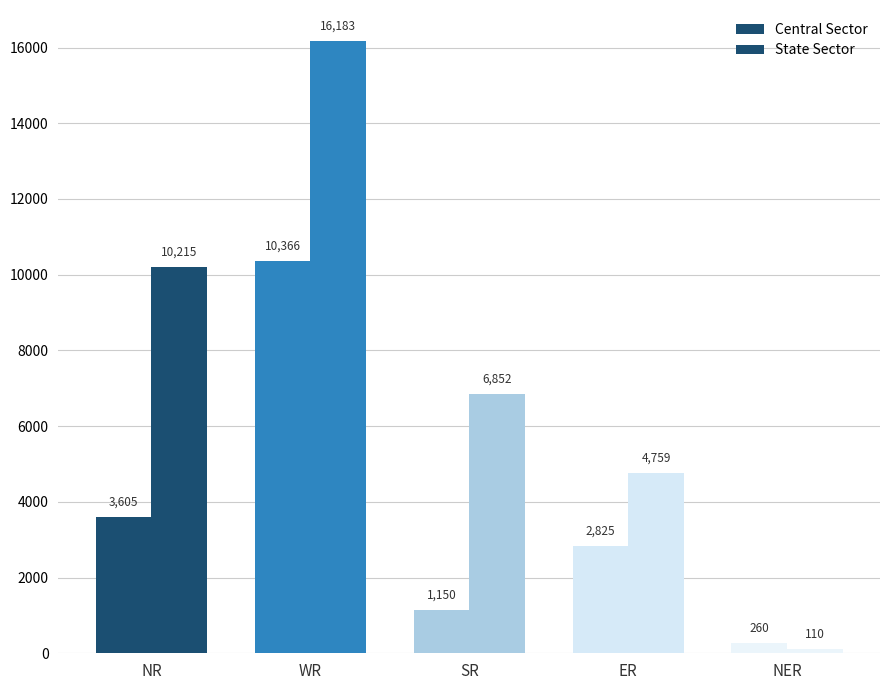

How many bars are there in each group?

2